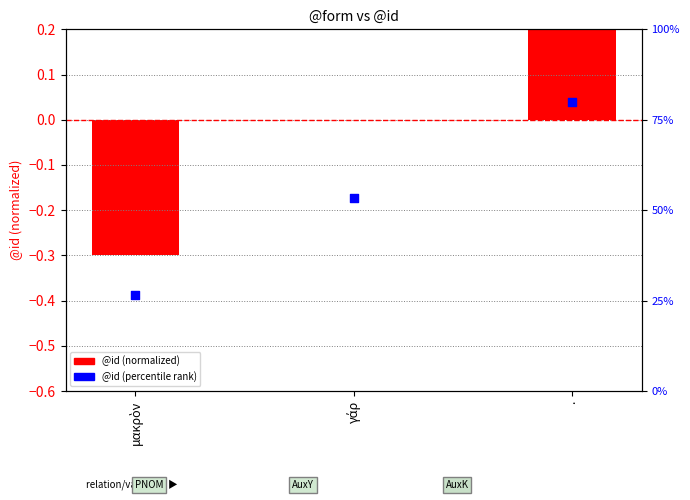

Is the value of @id (normalized) at . greater than the value of @id (percentile rank) at γάρ?

No